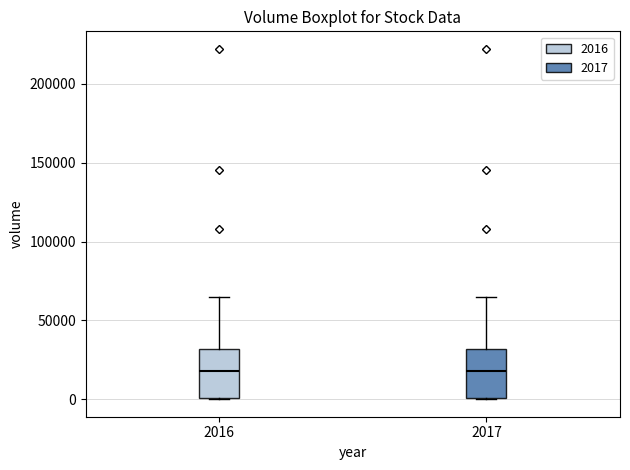

Where is the upper edge of the box at x = 2017 on the y-axis? The values are not printed on the chart, so give them approximately, as read against the axis.

30000